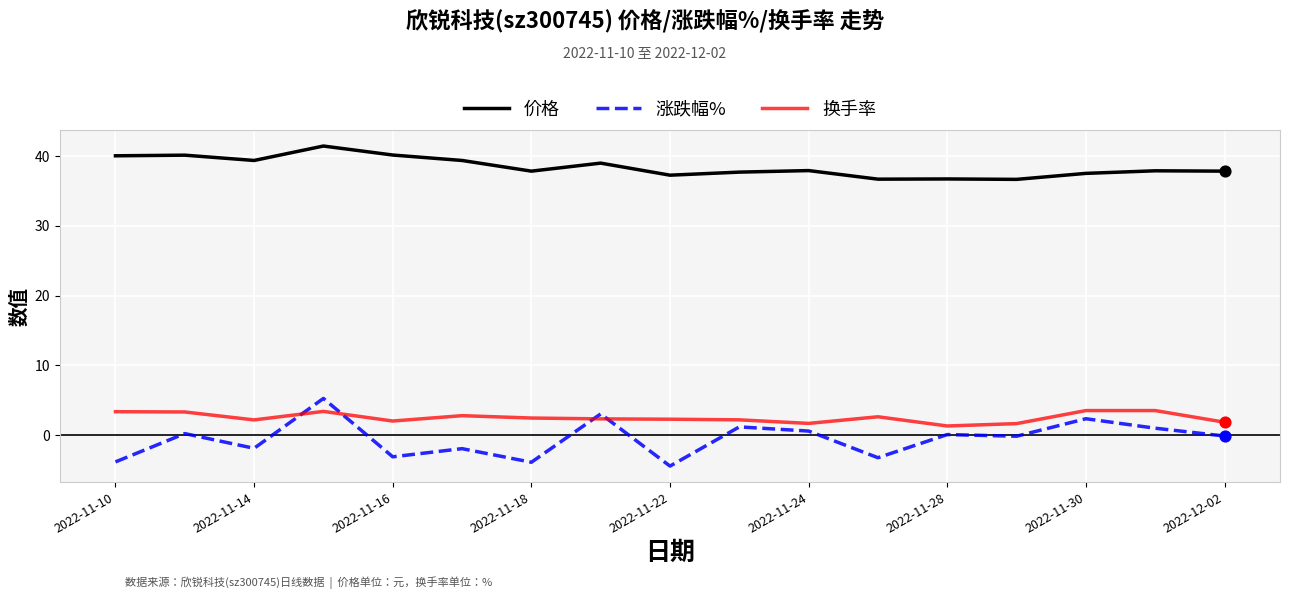

Which series has the largest total across all categories?

价格